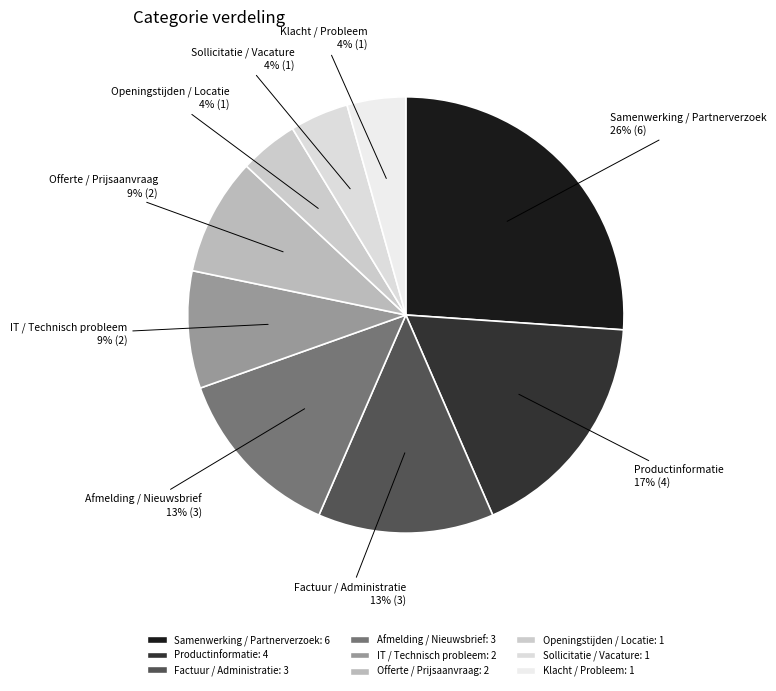

Which has a higher value, Afmelding / Nieuwsbrief or Openingstijden / Locatie?

Afmelding / Nieuwsbrief